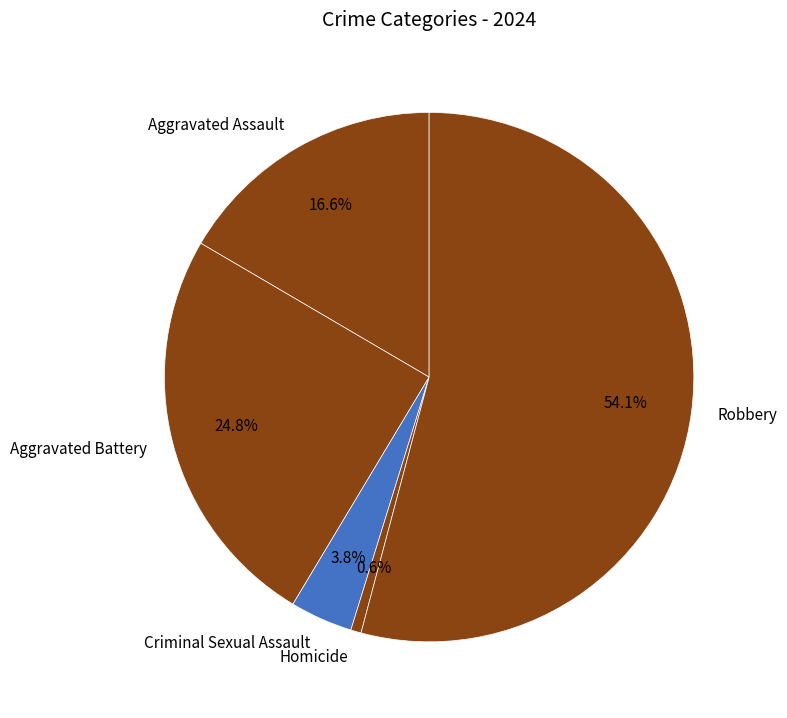

What percentage is the Aggravated Assault slice, to the nearest percent?

17%